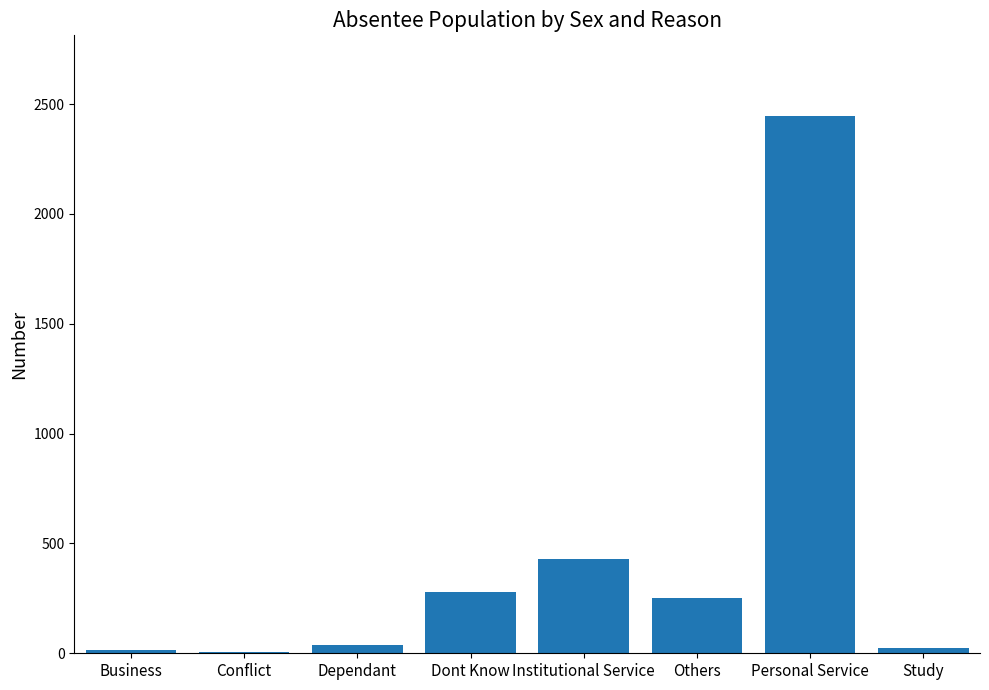

What is the sum of all values?

3485